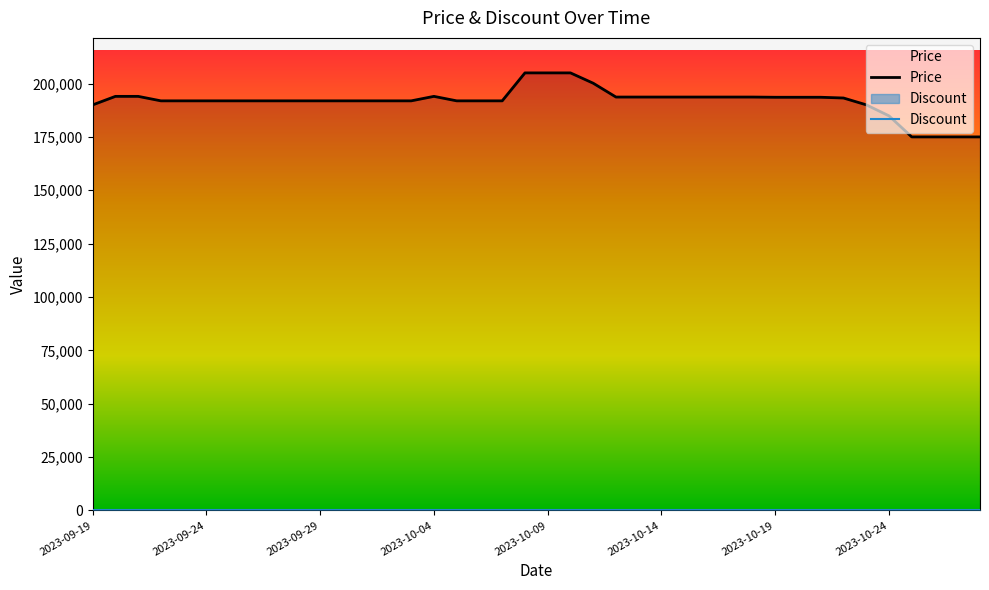

Reading right to left, list all the values displayed in this chart.

Price: 175000	175000	175000	175000	184870	190040	193230	193580	193580	193580	193680	193680	193680	193680	193680	193680	193680	200160	205000	205000	205000	191900	191900	191900	194000	191900	191900	191900	191900	191900	191900	191900	191900	191900	191900	191900	191900	194000	194000	190000
Discount: 0	0	0	0	0	0	0	0	0	0	0	0	0	0	0	0	0	0	0	0	0	0	0	0	0	0	0	0	0	0	0	0	0	0	0	0	0	0	0	0